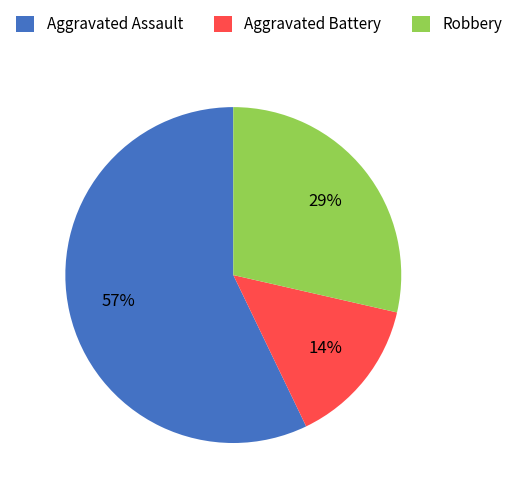

Does any single category account for the majority?

Yes